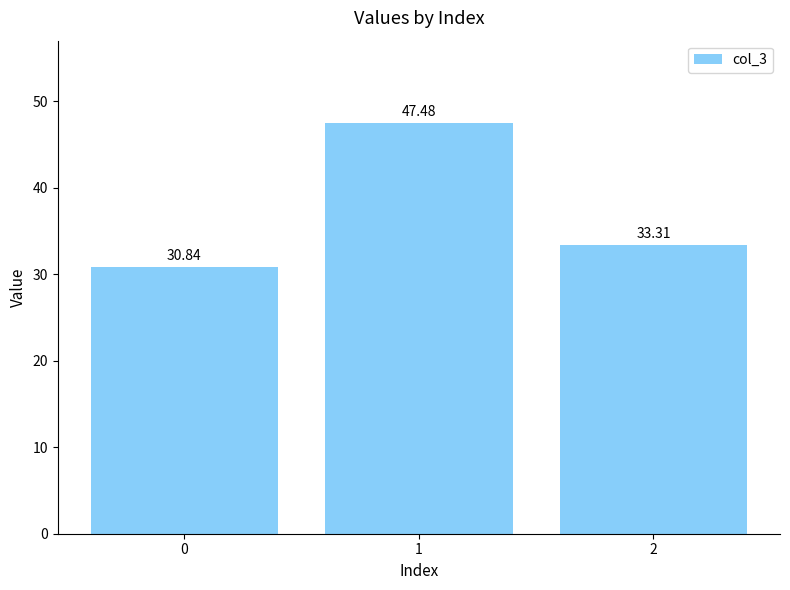

How many values are below 33?

1